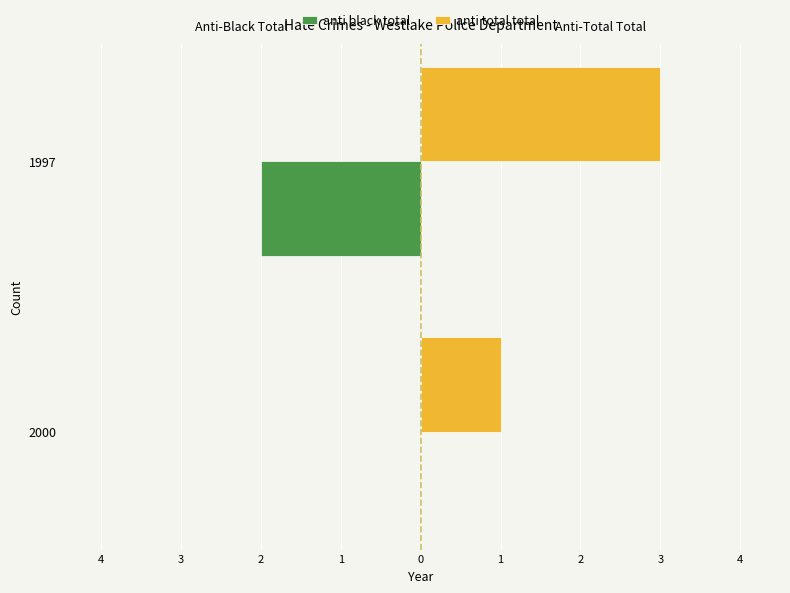

What are all the series names shown in the legend?

anti black total, anti total total